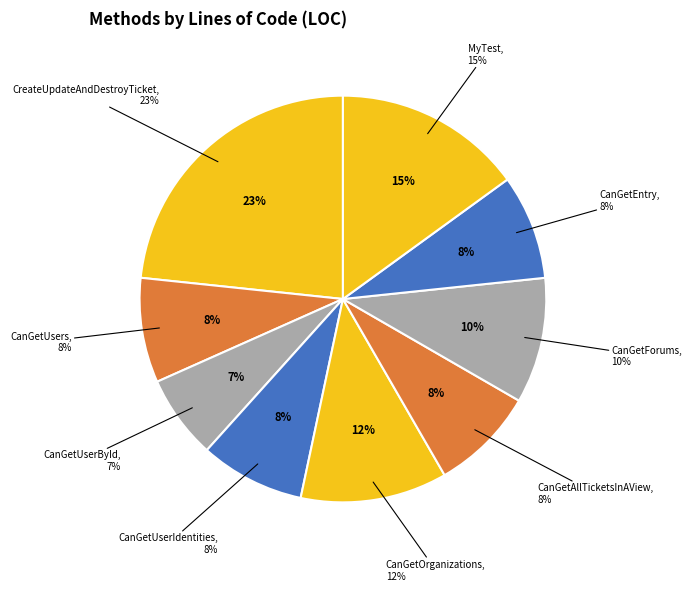

To the nearest percent, what is the average slice percentage?

11%